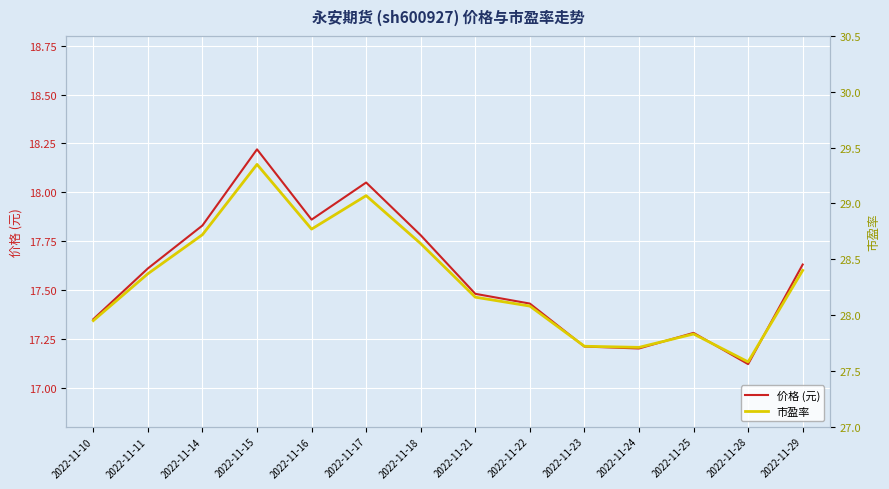

Reading left to right, list all the values displayed in this chart.

价格 (元): 2022-11-10=17.4	2022-11-11=17.6	2022-11-14=17.8	2022-11-15=18.2	2022-11-16=17.9	2022-11-17=18.1	2022-11-18=17.8	2022-11-21=17.5	2022-11-22=17.4	2022-11-23=17.2	2022-11-24=17.2	2022-11-25=17.3	2022-11-28=17.1	2022-11-29=17.6
市盈率: 2022-11-10=27.9	2022-11-11=28.4	2022-11-14=28.7	2022-11-15=29.4	2022-11-16=28.8	2022-11-17=29.1	2022-11-18=28.6	2022-11-21=28.2	2022-11-22=28.1	2022-11-23=27.7	2022-11-24=27.7	2022-11-25=27.8	2022-11-28=27.6	2022-11-29=28.4